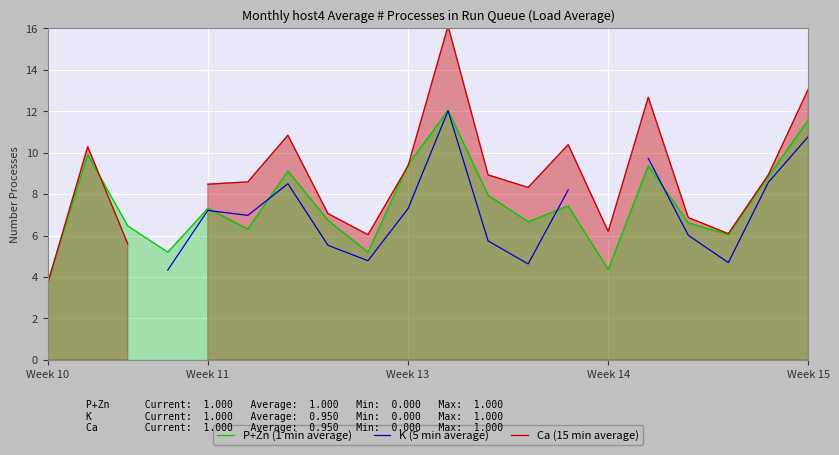

What is the highest value of the P+Zn (1 min average) series?

12.0